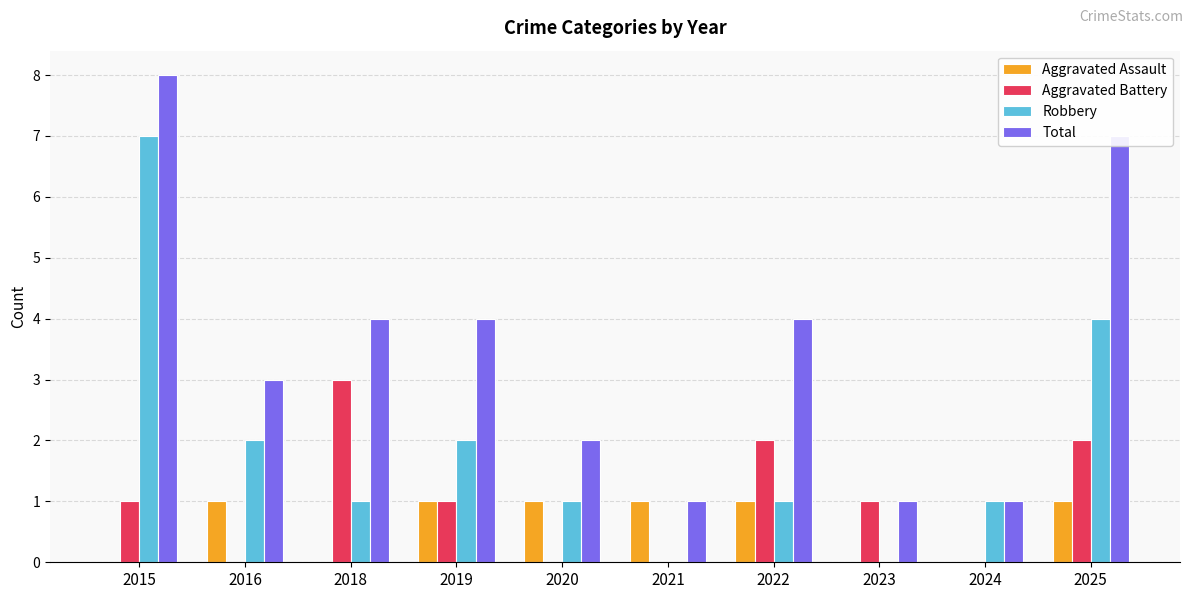

True or false: Aggravated Battery has a value of -1 at 2021.

False